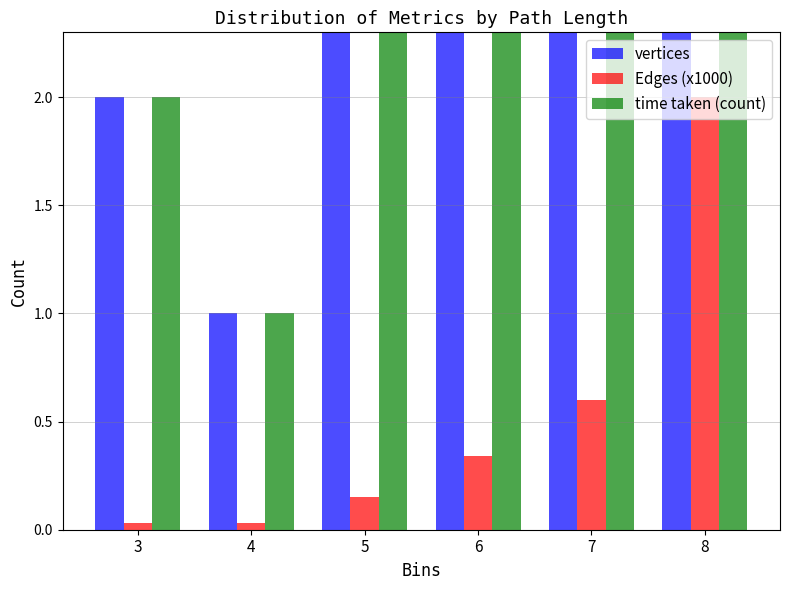

Which series changed the most between 4 and 6?

vertices